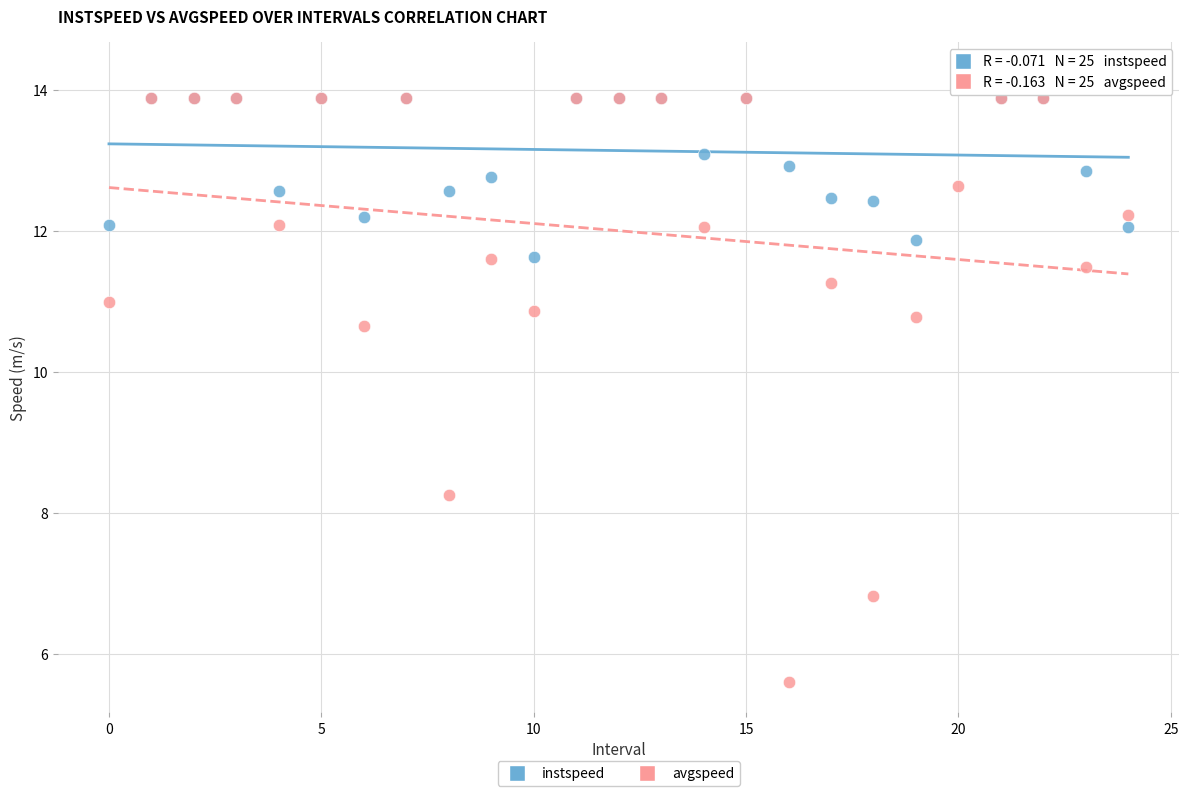

Across all series, what Y value is closest to 9?

8.3